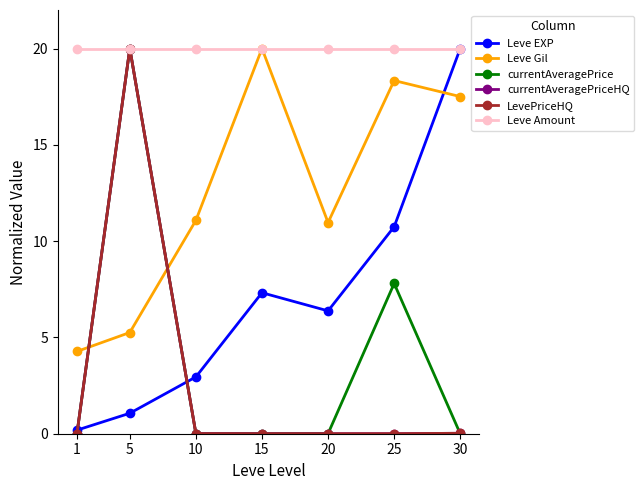

Reading left to right, what are all the values shown in this chart?

Leve EXP: 1=0.2	5=1.1	10=2.9	15=7.3	20=6.4	25=10.7	30=20.0
Leve Gil: 1=4.3	5=5.3	10=11.1	15=20.0	20=11.0	25=18.3	30=17.5
currentAveragePrice: 1=0.0	5=20.0	10=0.0	15=0.0	20=0.0	25=7.8	30=0.0
currentAveragePriceHQ: 1=0.0	5=20.0	10=0.0	15=0.0	20=0.0	25=0.0	30=0.0
LevePriceHQ: 1=0.0	5=20.0	10=0.0	15=0.0	20=0.0	25=0.0	30=0.0
Leve Amount: 1=20.0	5=20.0	10=20.0	15=20.0	20=20.0	25=20.0	30=20.0